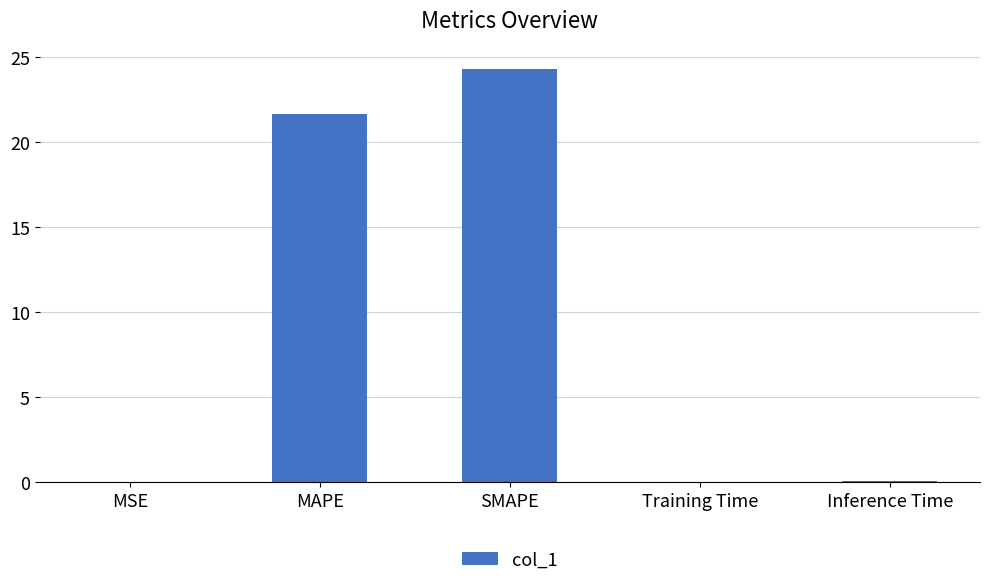

Approximately how many times larger is the value at MAPE compared to SMAPE?

0.9